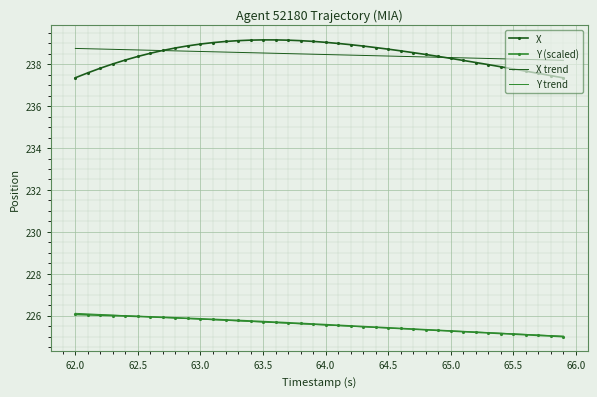

Which series has the widest spread of values?

X